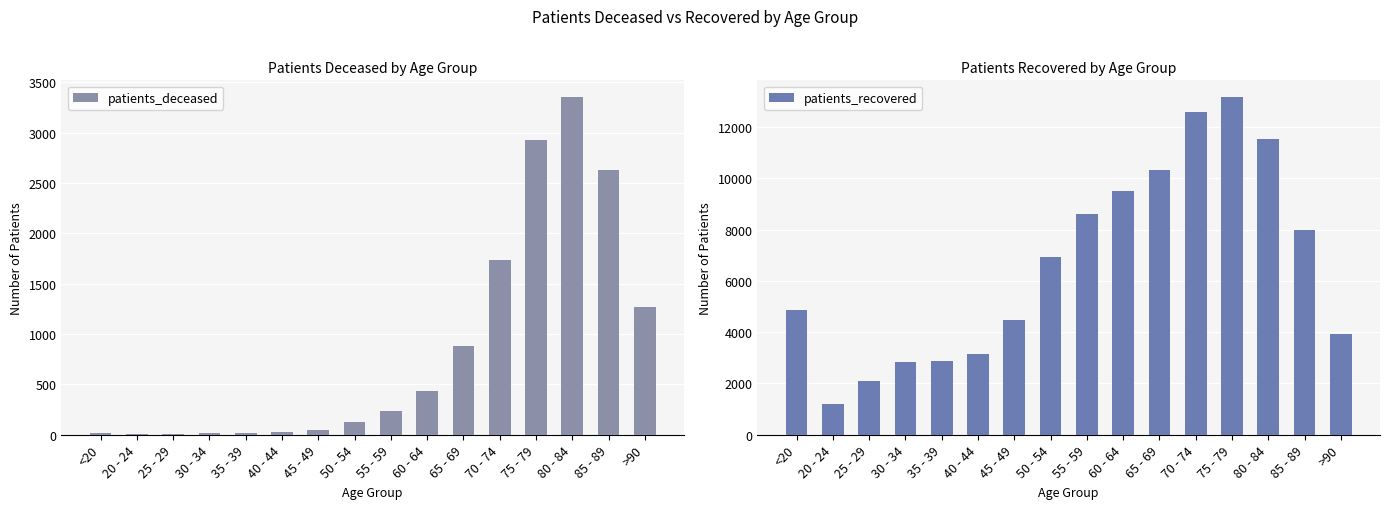

What is the difference between the highest and lowest values at 70 - 74?

10852